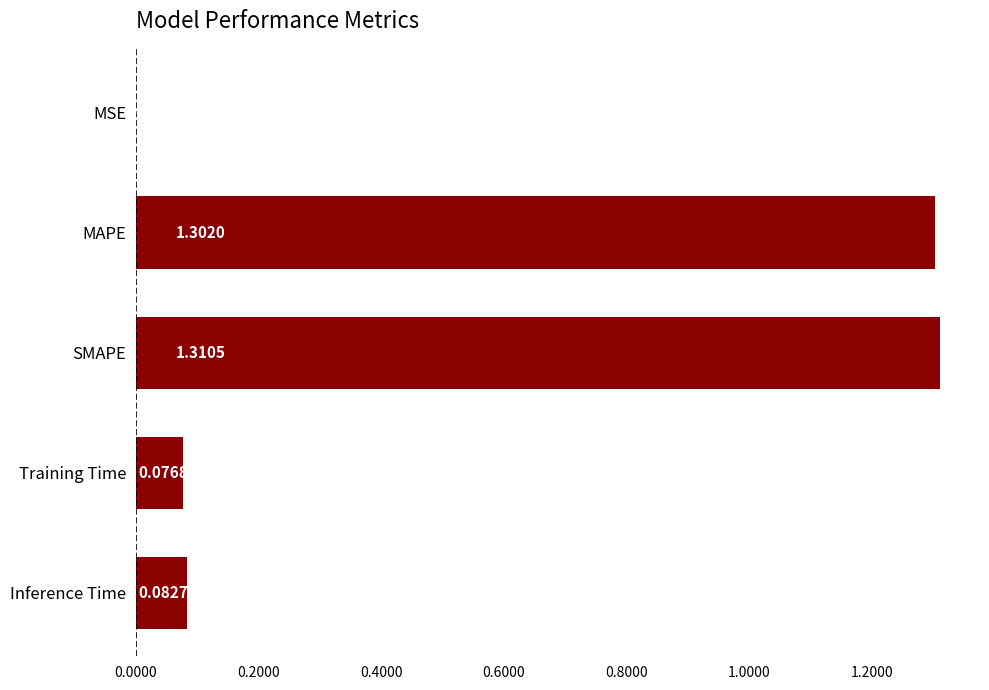

What is the sum of the values at Inference Time and MAPE?

1.4